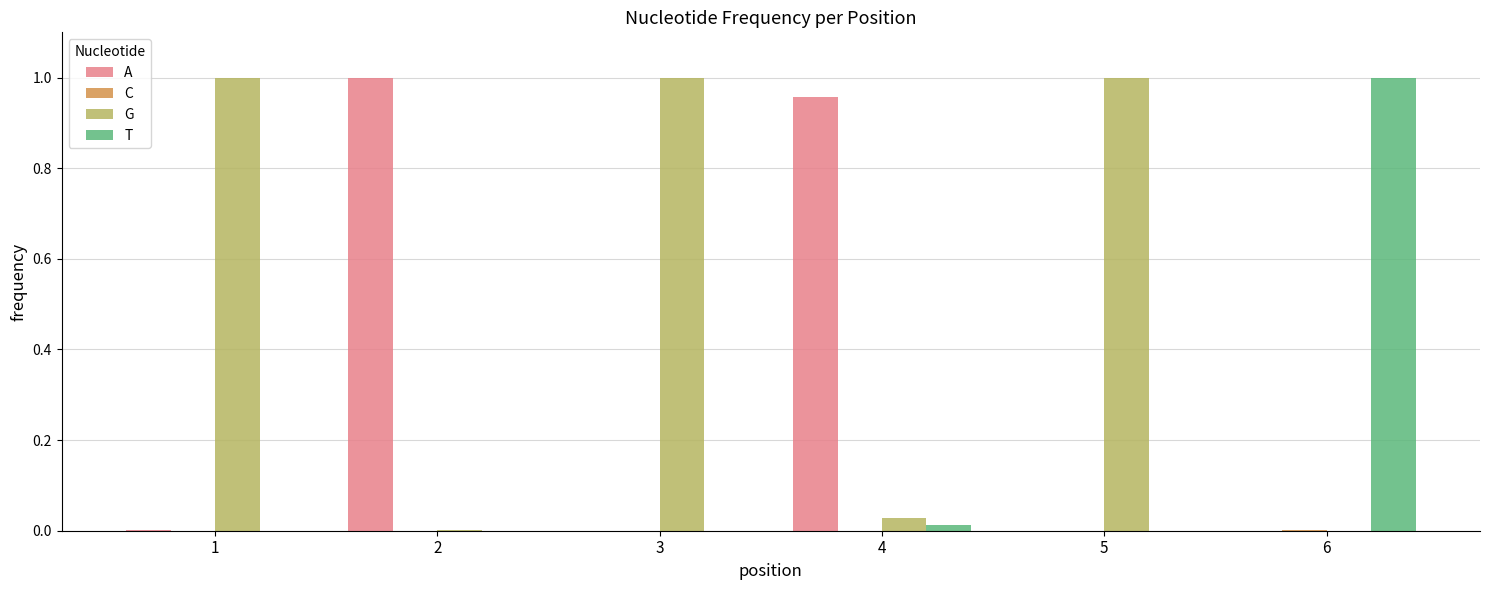

The A series shows 1.0 at 2. True or false?

True